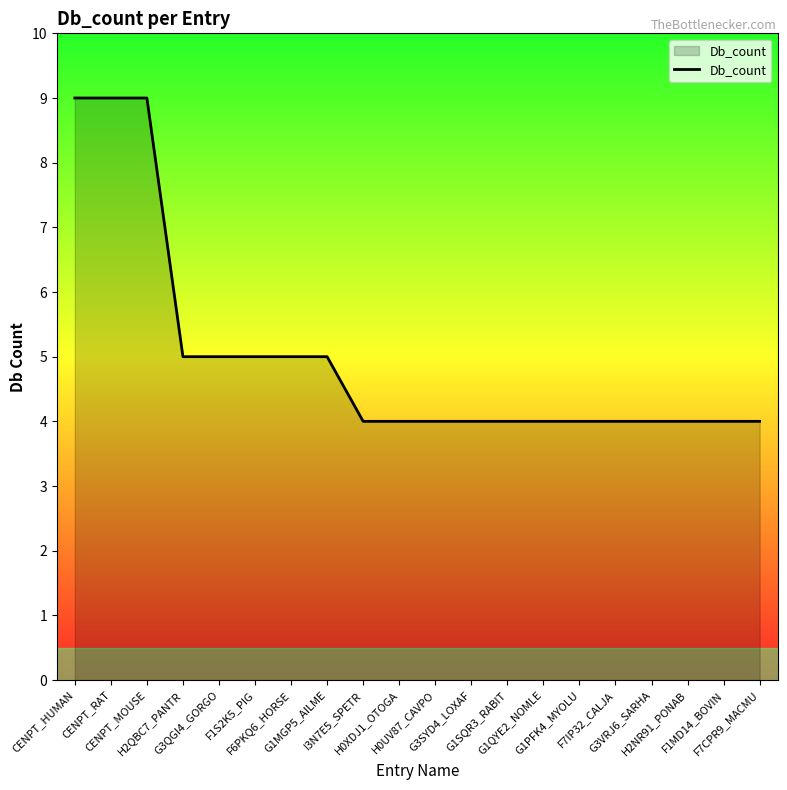

What is the difference between the maximum and minimum values?

5